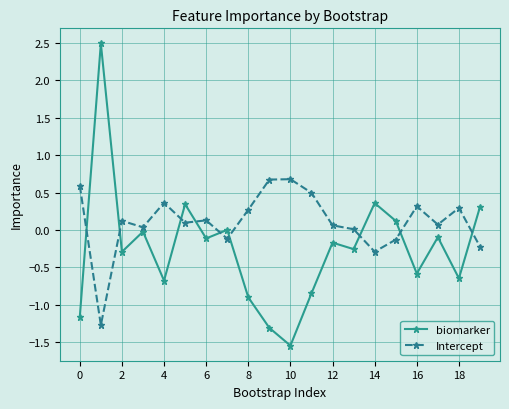

What is the value of the Intercept point at the 20th from the left?

-0.2